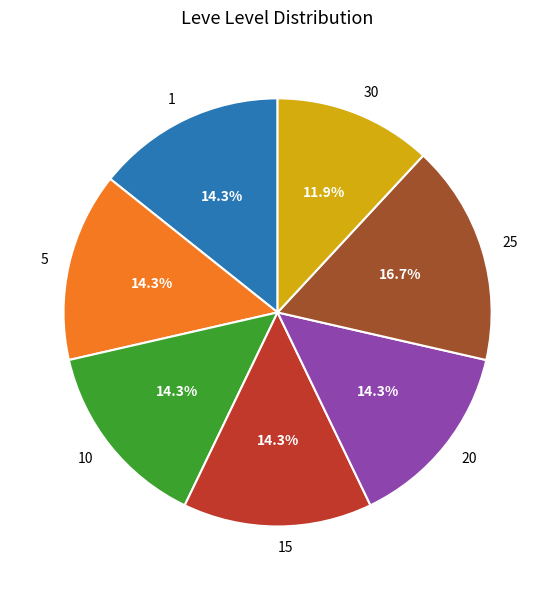

What is the ratio of the value at 1 to the value at 5?

1.0